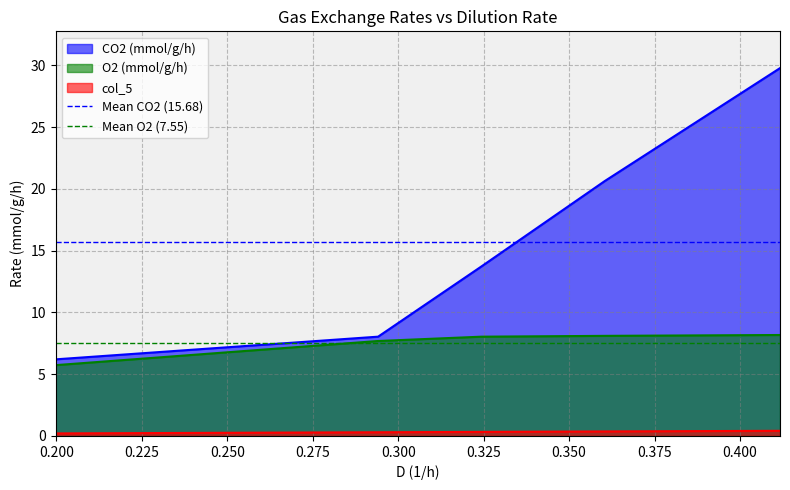

True or false: col_5 and O2 (mmol/g/h) intersect in this chart.

False